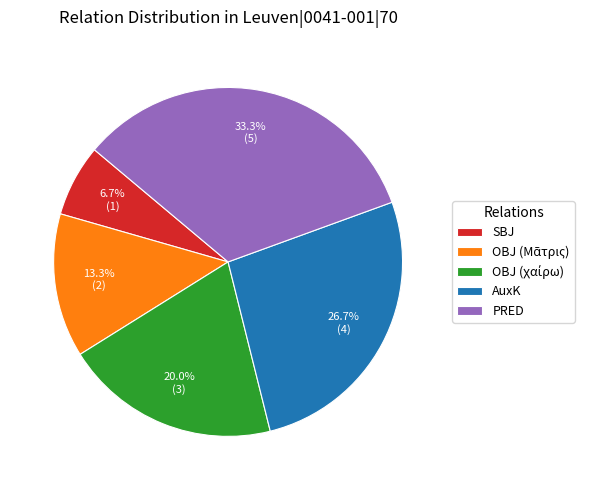

What is the largest slice in the pie chart?

PRED